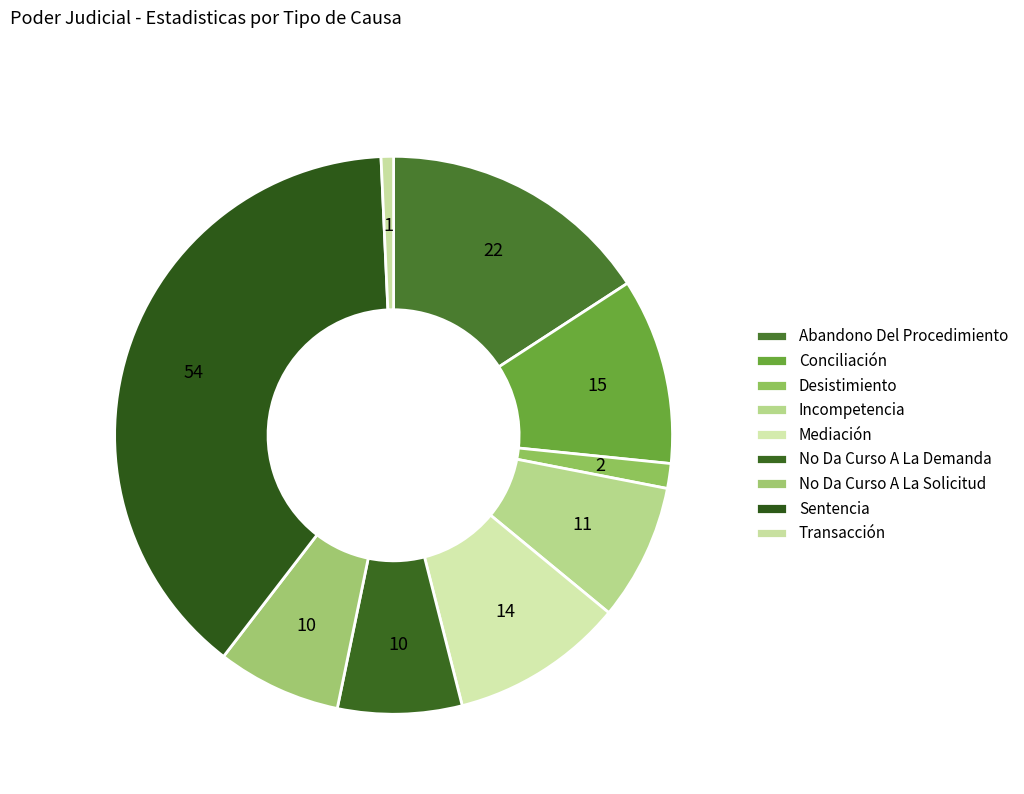

To the nearest percent, what is the difference between the No Da Curso A La Demanda and Sentencia slice percentages?

32%